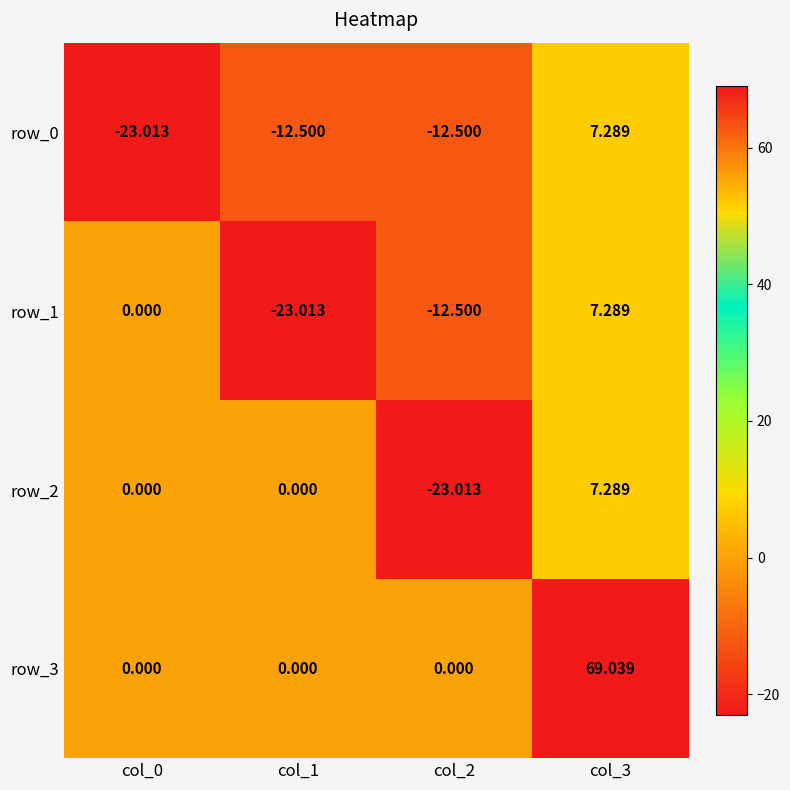

What is the difference between the second highest and minimum values in the row_2 series?

23.0